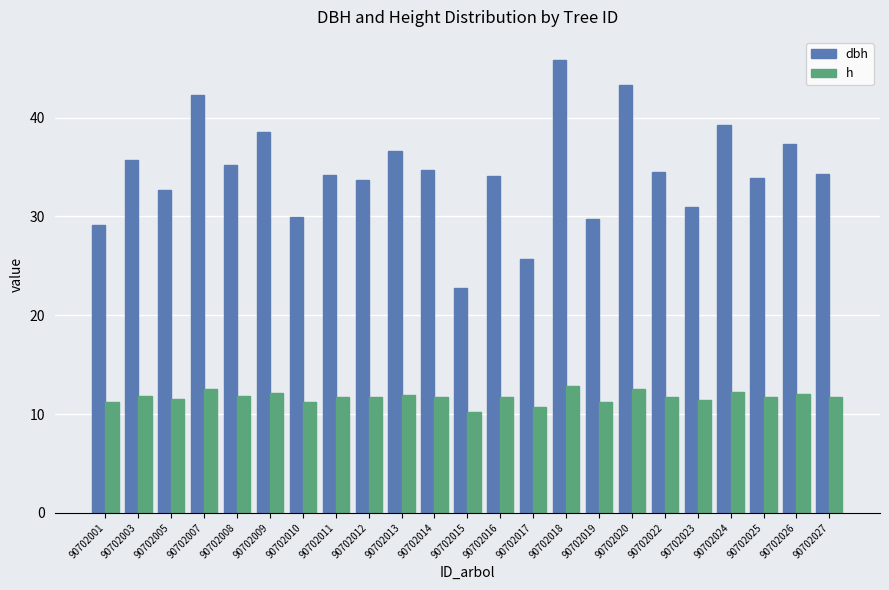

List the series in order of their peak value, highest first.

dbh, h